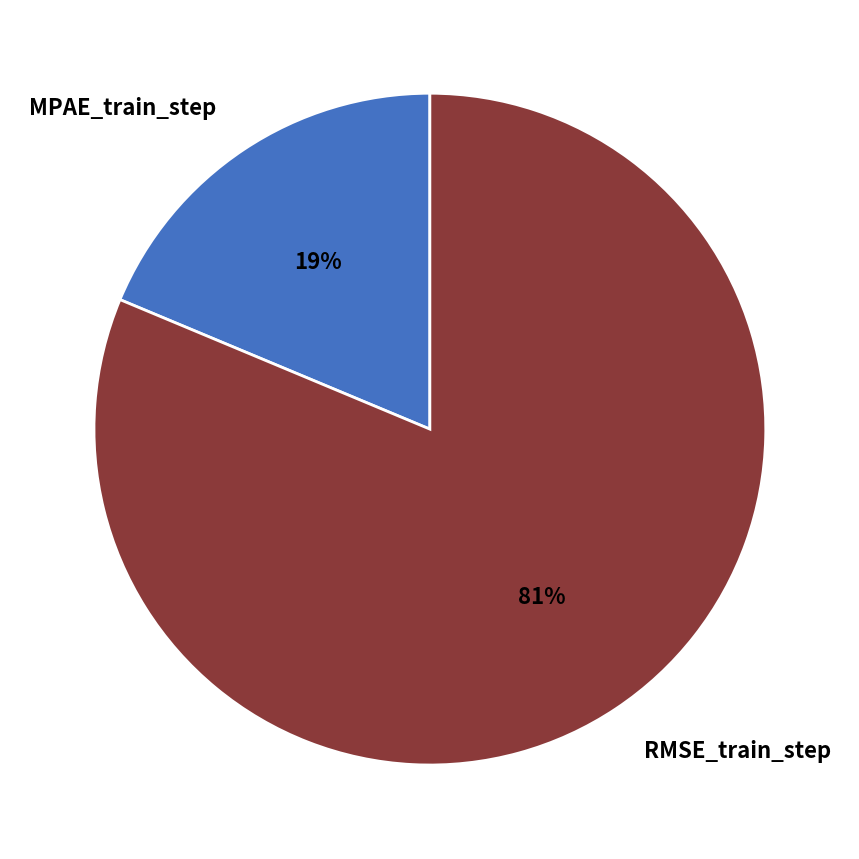

True or false: RMSE_train_step accounts for 81% of the total.

True